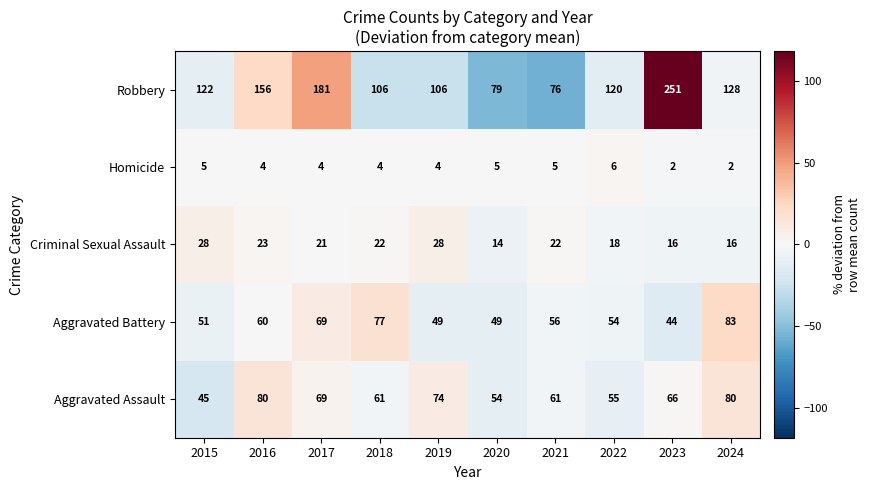

What is the difference between the highest and lowest values at 2019?

102